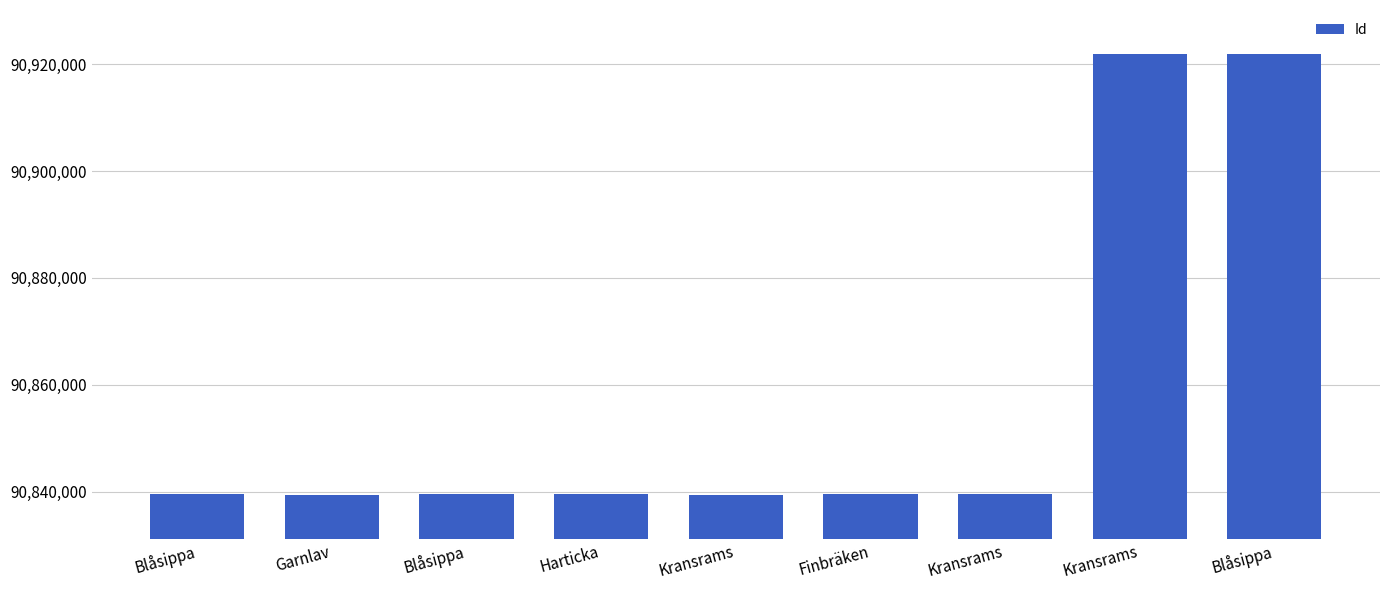

What is the greatest value displayed?

90921853